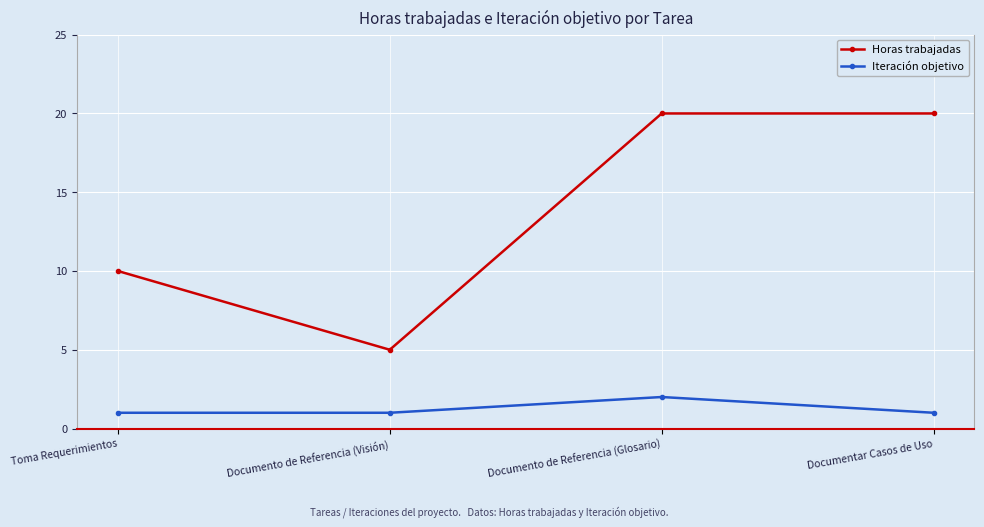

What is the difference between the Horas trabajadas values at Documento de Referencia (Visión) and Documentar Casos de Uso?

15